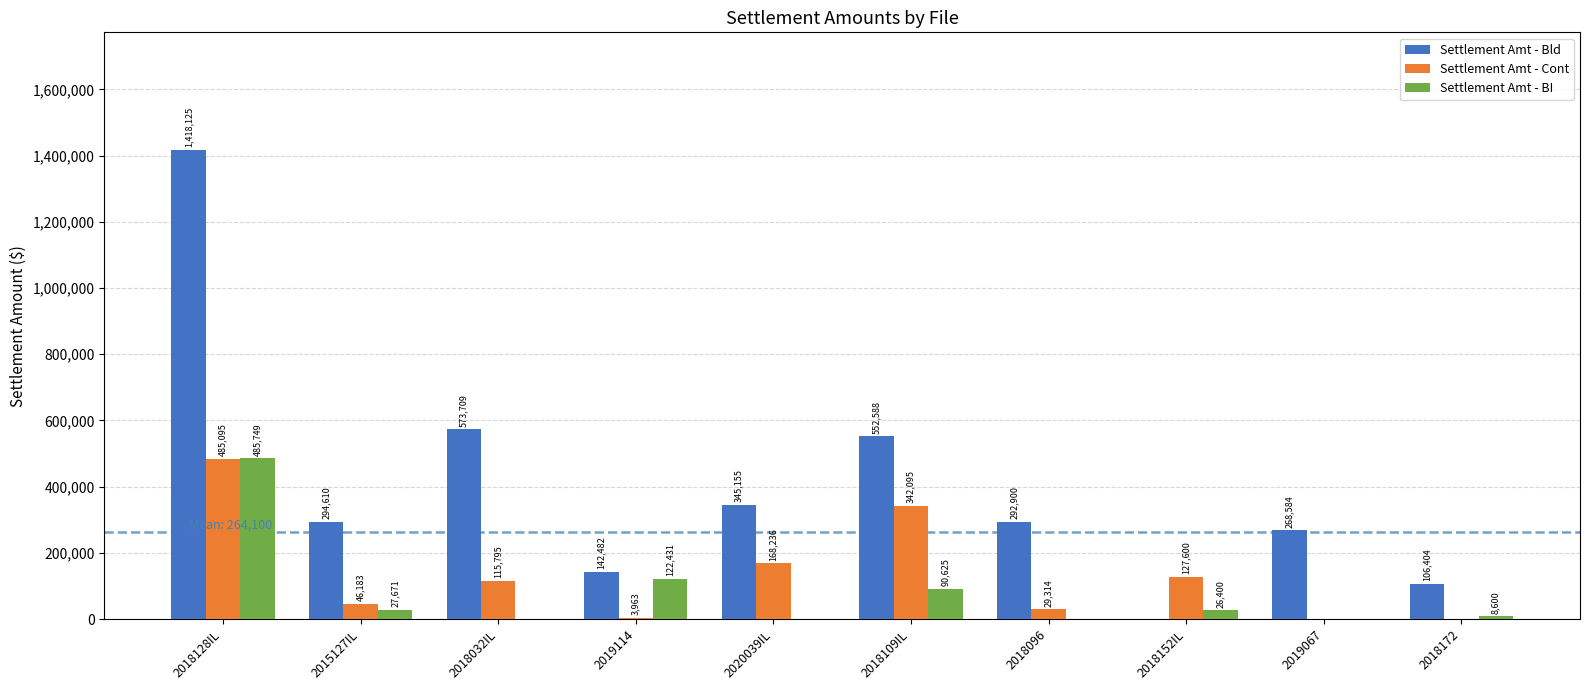

How many positive values does the Settlement Amt - Bld series have?

9